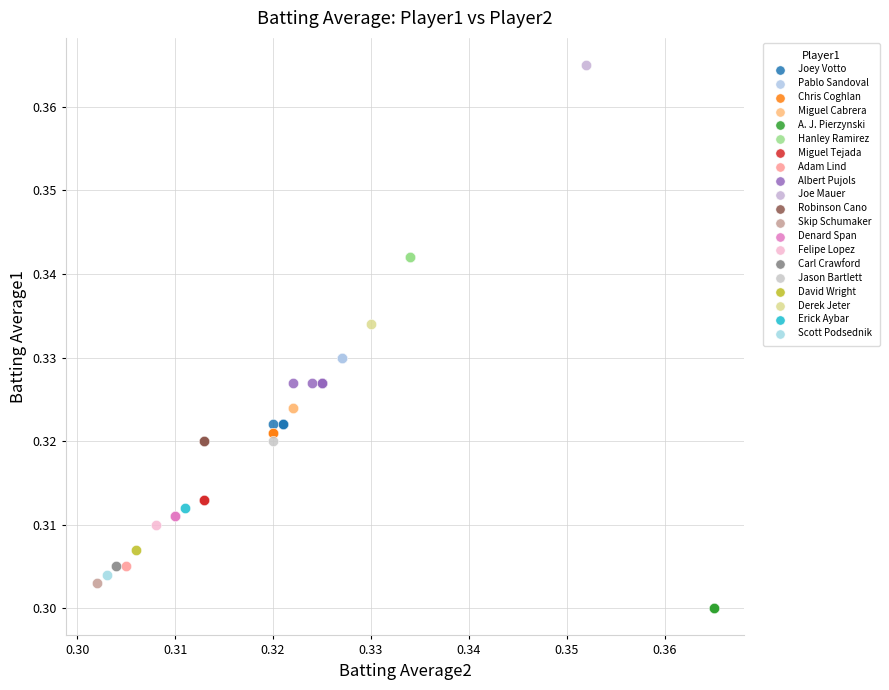

Which series contains the lowest Y value?

A. J. Pierzynski